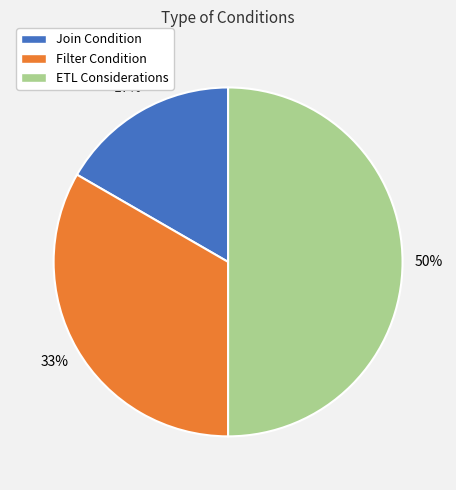

What is the largest slice in the pie chart?

ETL Considerations